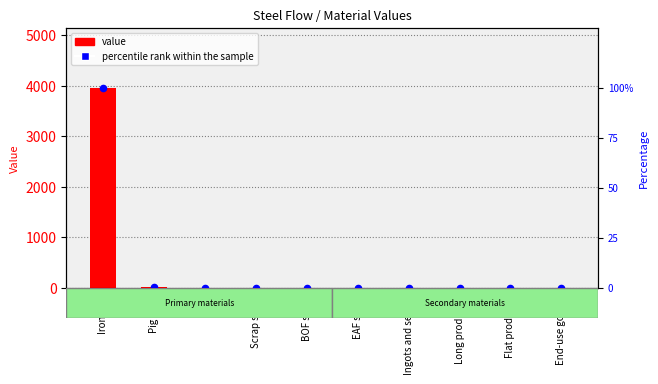

At which category is the sum across all series the highest?

Iron ore